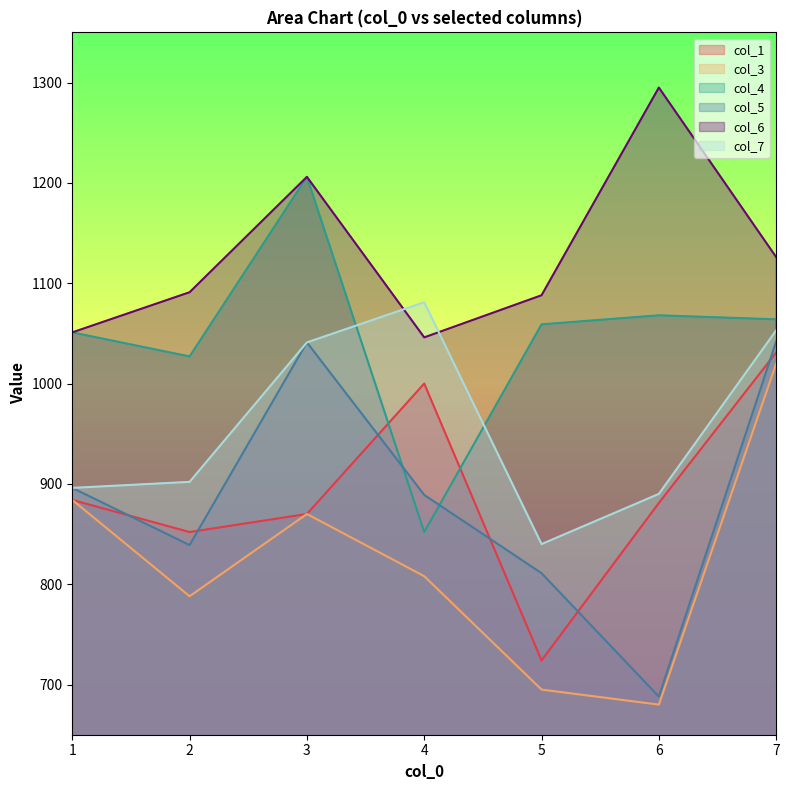

At which label is col_5 line closest to 865?

4